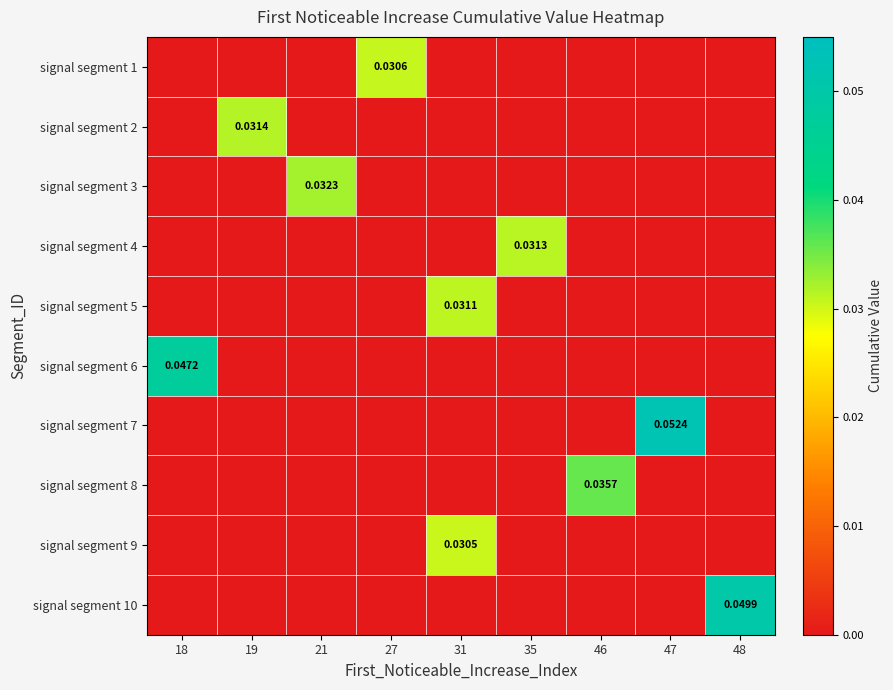

True or false: signal segment 9 has a value of -0.0 at 35.

False